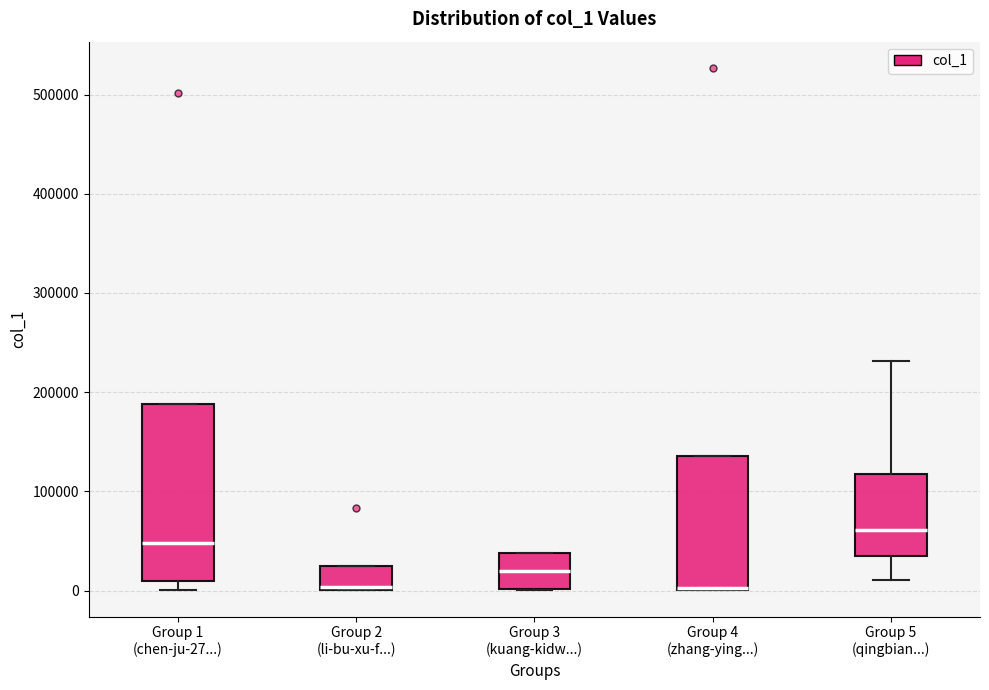

Where is the upper edge of the box for Group 3 (kuang-kidw...) on the y-axis? The values are not printed on the chart, so give them approximately, as read against the axis.

40000